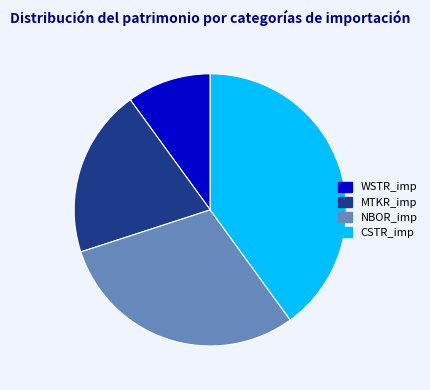

Which has a higher value, NBOR_imp or CSTR_imp?

CSTR_imp